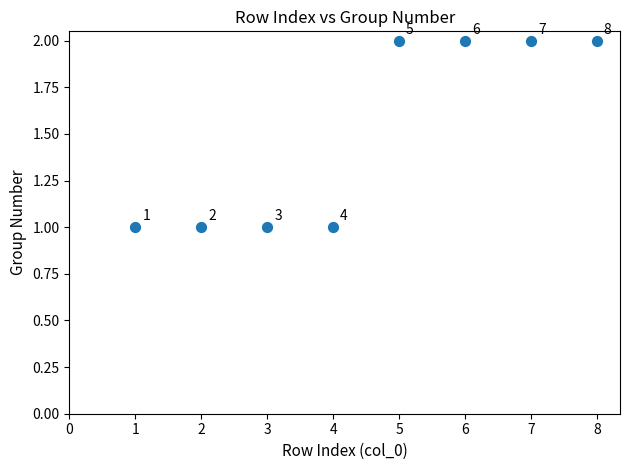

What is the average X value?

4